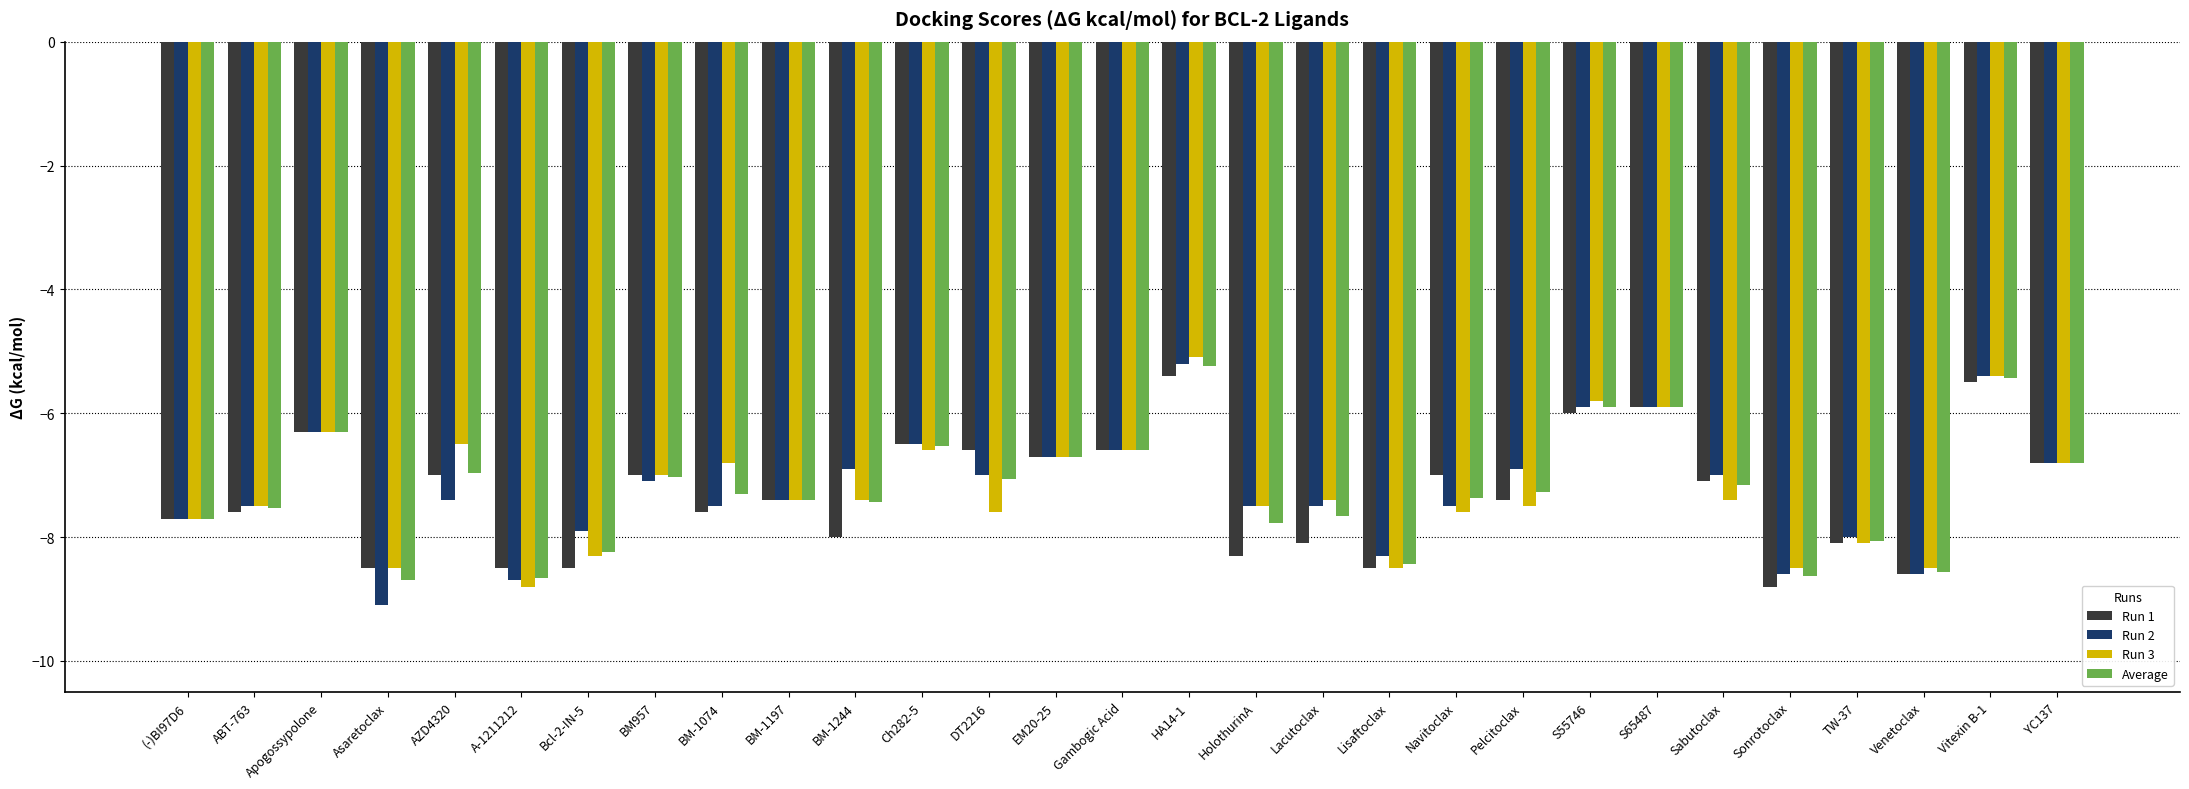

The value of Run 3 at S65487 is -5.9. True or false?

True